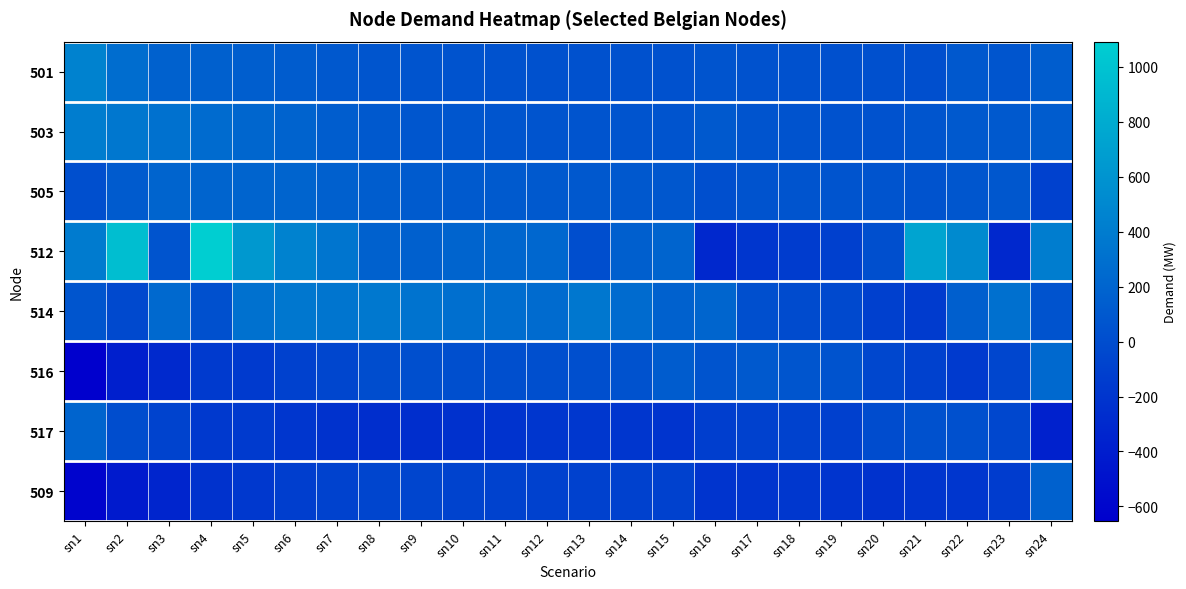

Reading left to right, what are all the values shown in this chart?

501: sn1=445.8	sn2=273.8	sn3=175.2	sn4=168.5	sn5=149.4	sn6=130.2	sn7=99.9	sn8=75.7	sn9=58.2	sn10=49.7	sn11=43.9	sn12=40.9	sn13=38.2	sn14=35.8	sn15=35.6	sn16=69.1	sn17=46.8	sn18=35.7	sn19=29.7	sn20=32.2	sn21=28.5	sn22=95.9	sn23=73.8	sn24=142.4
503: sn1=408.5	sn2=361.3	sn3=309.4	sn4=255.6	sn5=216.8	sn6=189.2	sn7=142.3	sn8=107.8	sn9=83.0	sn10=77.8	sn11=72.8	sn12=68.8	sn13=64.2	sn14=60.2	sn15=60.2	sn16=106.3	sn17=65.5	sn18=51.2	sn19=42.9	sn20=47.9	sn21=73.9	sn22=105.0	sn23=108.8	sn24=128.6
505: sn1=18.0	sn2=118.6	sn3=204.0	sn4=200.9	sn5=205.0	sn6=198.6	sn7=170.0	sn8=141.6	sn9=121.3	sn10=113.4	sn11=111.0	sn12=108.8	sn13=101.2	sn14=92.1	sn15=86.3	sn16=22.7	sn17=49.8	sn18=58.1	sn19=67.3	sn20=65.2	sn21=55.1	sn22=80.6	sn23=86.1	sn24=-94.4
512: sn1=395.4	sn2=956.1	sn3=67.7	sn4=1092.4	sn5=639.0	sn6=445.7	sn7=347.7	sn8=173.1	sn9=161.4	sn10=195.9	sn11=217.6	sn12=220.9	sn13=11.0	sn14=155.1	sn15=196.2	sn16=-307.8	sn17=-184.9	sn18=-135.2	sn19=-102.8	sn20=21.5	sn21=738.3	sn22=514.4	sn23=-310.7	sn24=409.8
514: sn1=75.7	sn2=-28.5	sn3=242.1	sn4=33.4	sn5=309.2	sn6=361.8	sn7=346.7	sn8=367.2	sn9=327.6	sn10=293.2	sn11=270.6	sn12=259.2	sn13=357.2	sn14=258.5	sn15=176.6	sn16=206.4	sn17=21.4	sn18=-9.2	sn19=-32.4	sn20=-107.3	sn21=-144.7	sn22=155.4	sn23=295.6	sn24=50.7
516: sn1=-653.5	sn2=-386.3	sn3=-299.4	sn4=-155.5	sn5=-159.2	sn6=-96.5	sn7=-58.9	sn8=3.4	sn9=25.0	sn10=25.1	sn11=22.0	sn12=22.8	sn13=17.8	sn14=47.6	sn15=126.0	sn16=56.0	sn17=105.8	sn18=74.6	sn19=55.5	sn20=-48.1	sn21=-100.7	sn22=-154.3	sn23=-56.7	sn24=243.2
517: sn1=198.4	sn2=7.7	sn3=-80.7	sn4=-166.3	sn5=-160.7	sn6=-195.7	sn7=-218.4	sn8=-262.7	sn9=-261.1	sn10=-236.0	sn11=-212.9	sn12=-196.0	sn13=-180.2	sn14=-184.4	sn15=-205.9	sn16=-125.3	sn17=-100.4	sn18=-91.9	sn19=-102.5	sn20=-0.5	sn21=36.3	sn22=32.9	sn23=-41.9	sn24=-369.2
509: sn1=-610.4	sn2=-426.8	sn3=-337.8	sn4=-222.3	sn5=-170.5	sn6=-127.8	sn7=-87.6	sn8=-63.3	sn9=-60.8	sn10=-77.4	sn11=-87.5	sn12=-96.3	sn13=-100.4	sn14=-100.4	sn15=-98.5	sn16=-209.9	sn17=-197.7	sn18=-177.4	sn19=-207.3	sn20=-222.7	sn21=-203.1	sn22=-187.0	sn23=-136.2	sn24=172.6